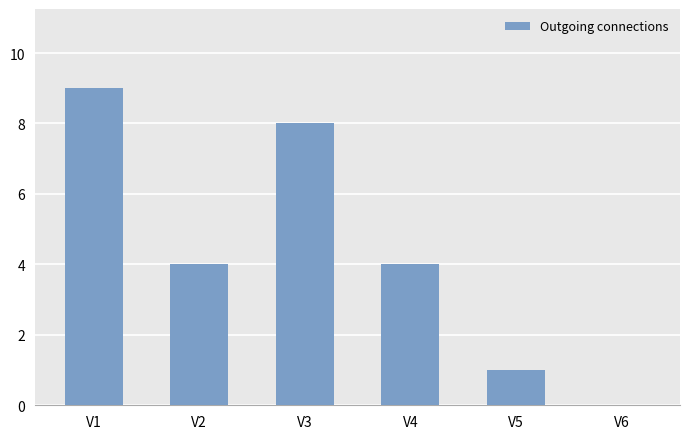

The chart shows a value of 4 at V4. True or false?

True